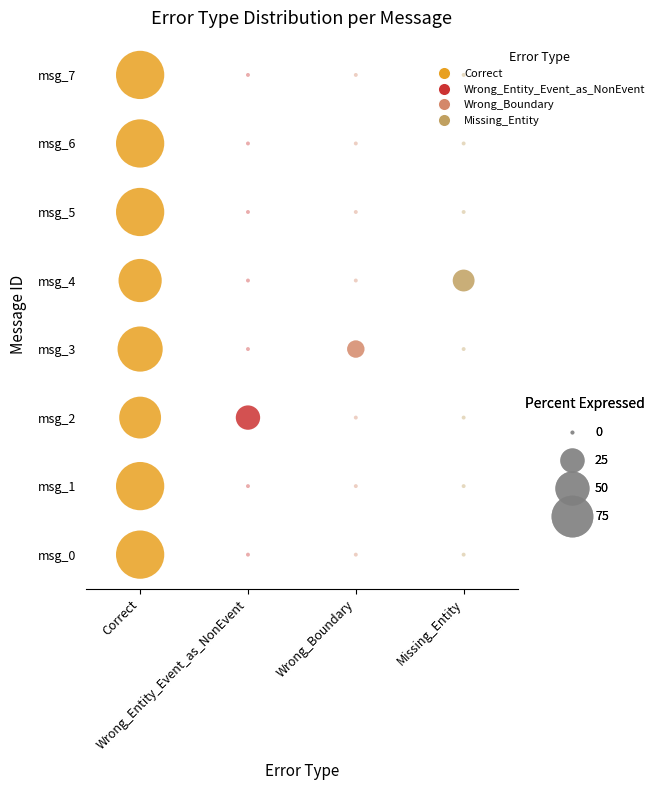

Which series has the largest total across all categories?

Correct